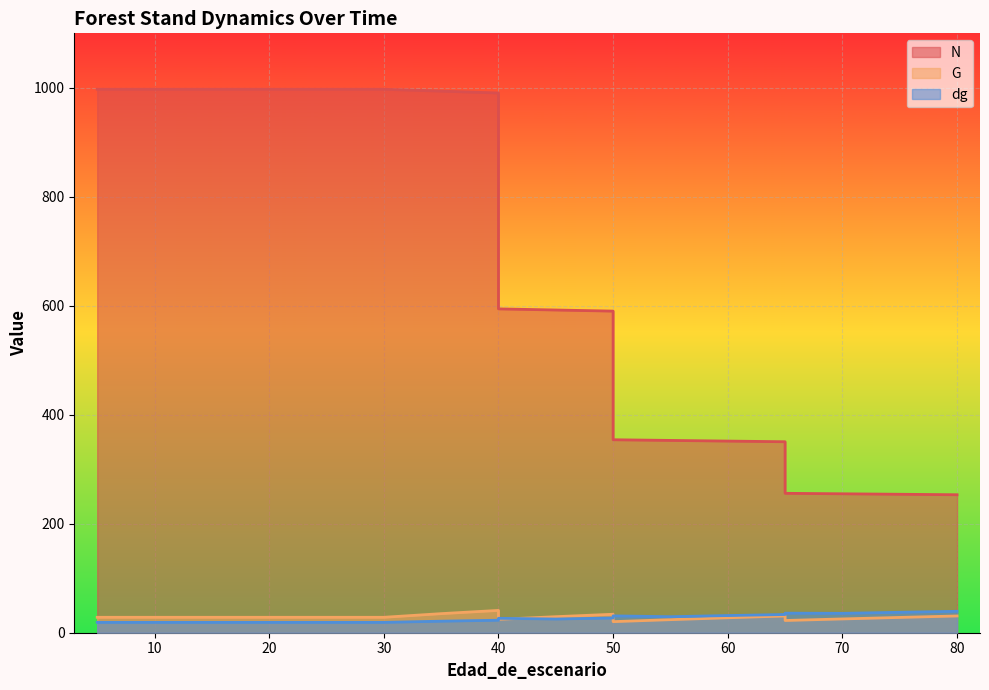

Which category has the lowest value across all series?

5